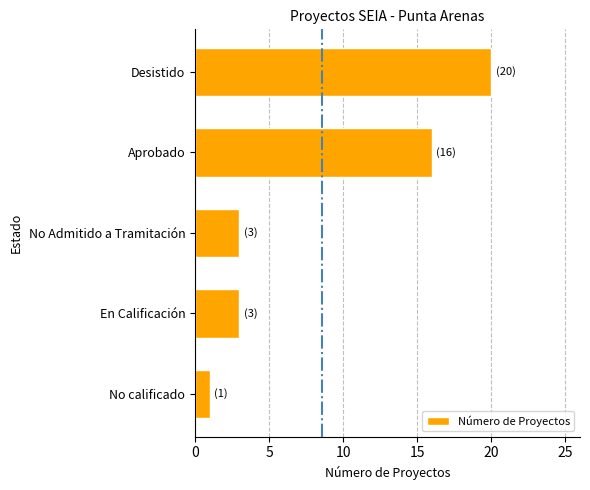

What is the change in value from No Admitido a Tramitación to Aprobado?

+13